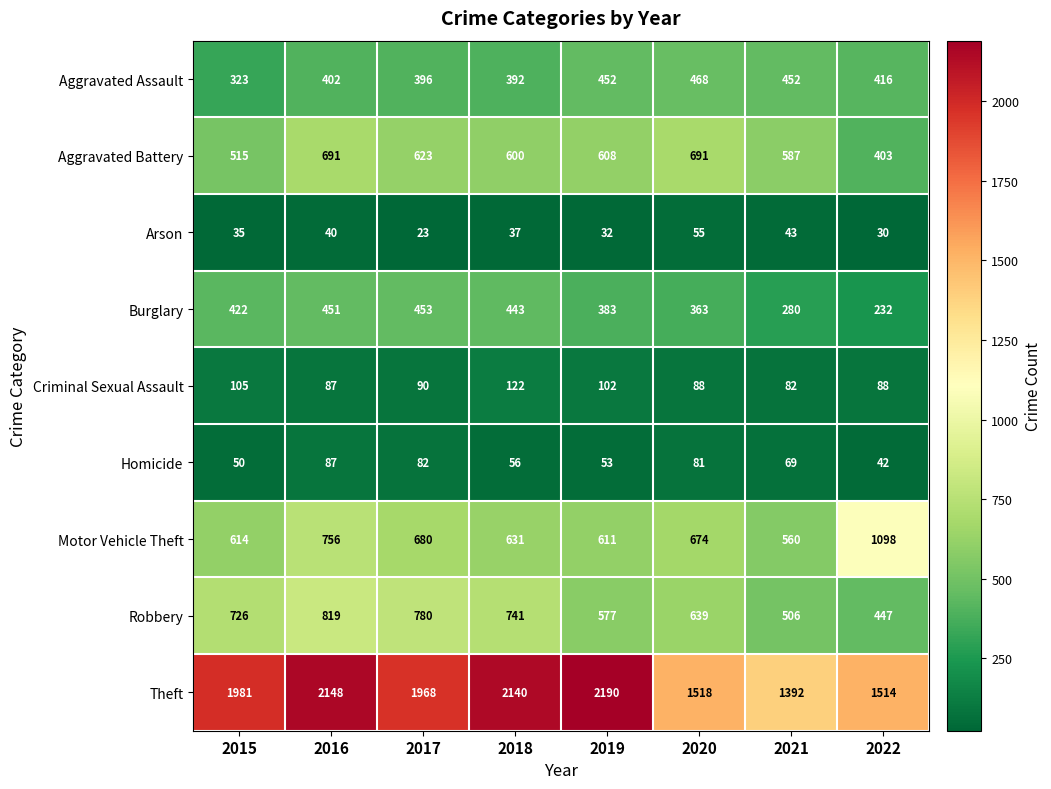

The value of Aggravated Battery at 2017 is 200. True or false?

False